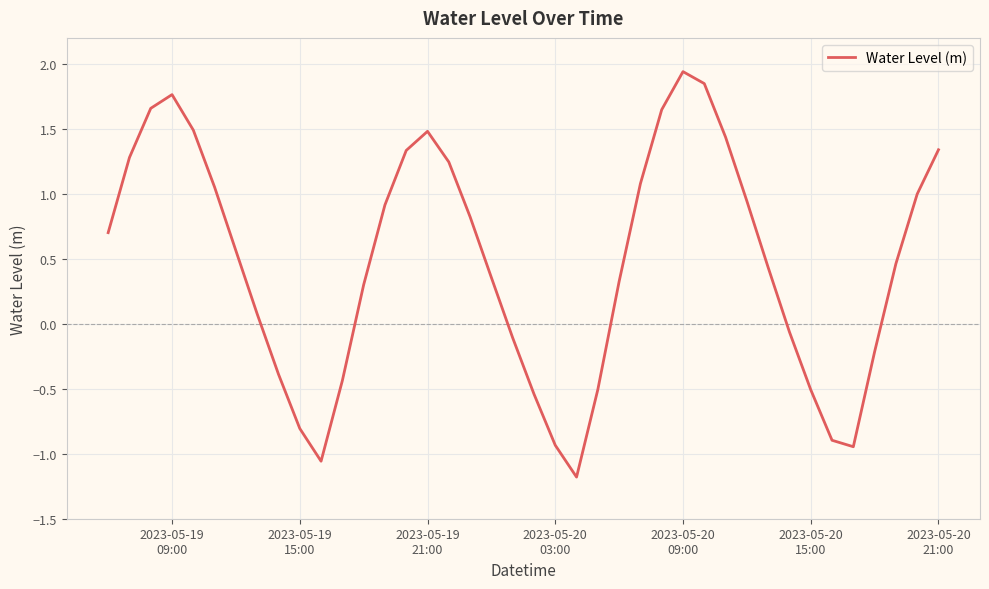

What is the smallest value displayed?

-1.2